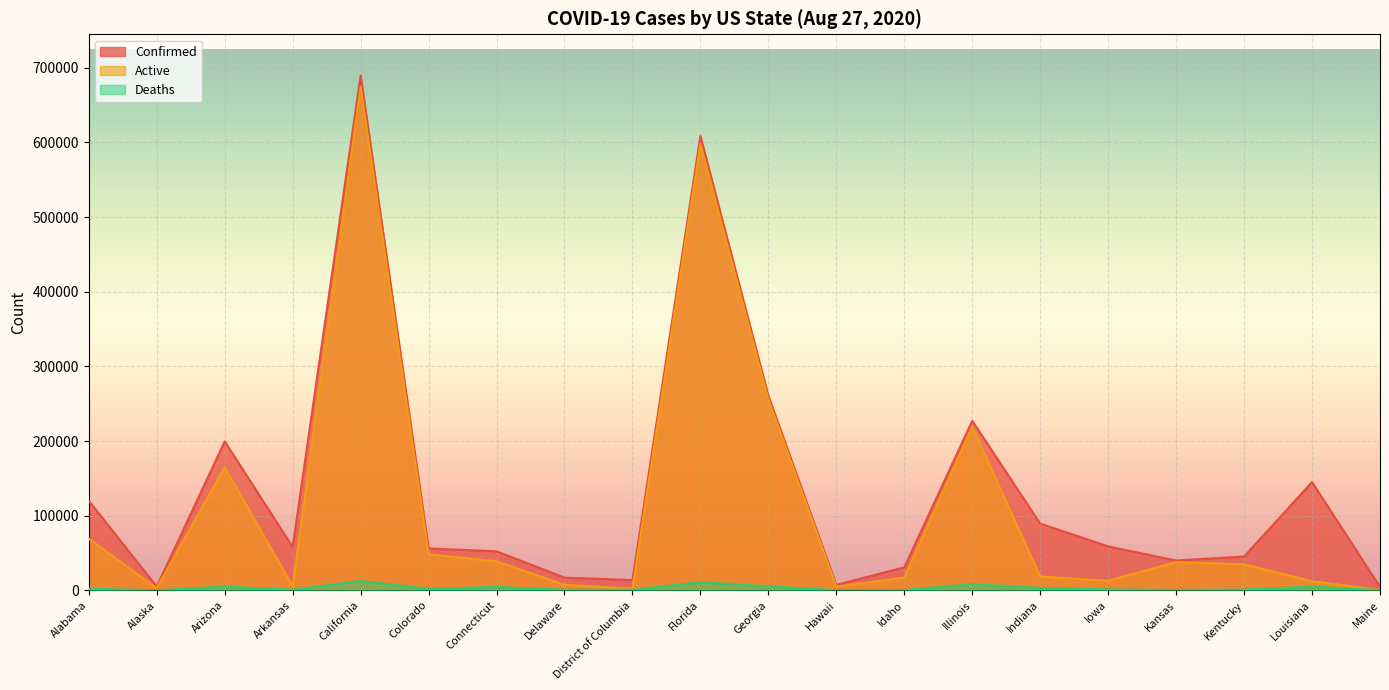

Which series has the largest total across all categories?

Confirmed